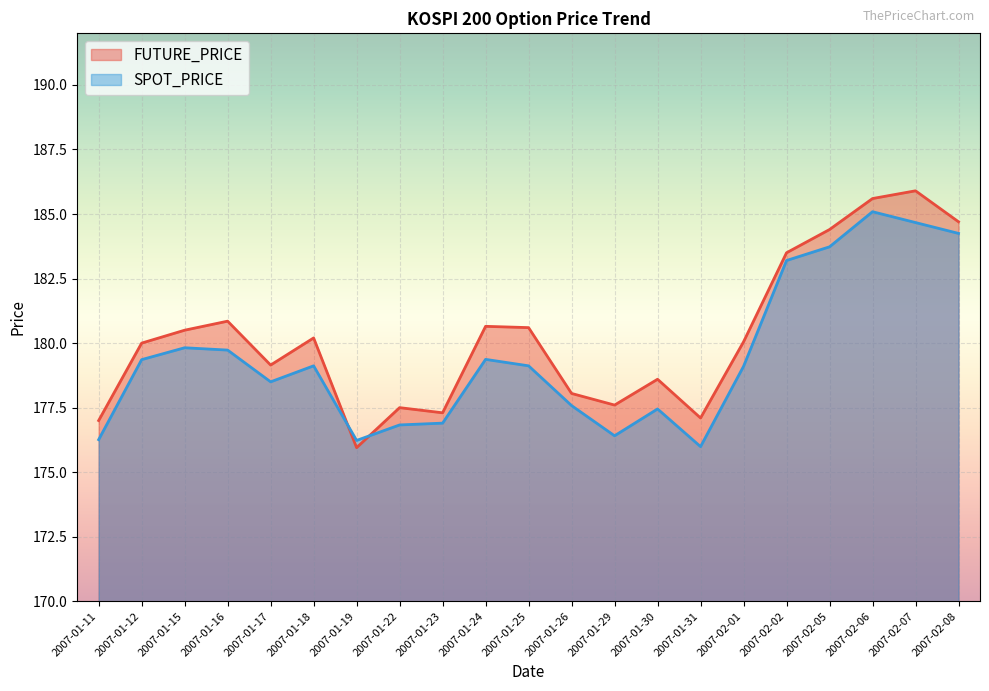

What is the label of the 5th point from the right?

2007-02-02